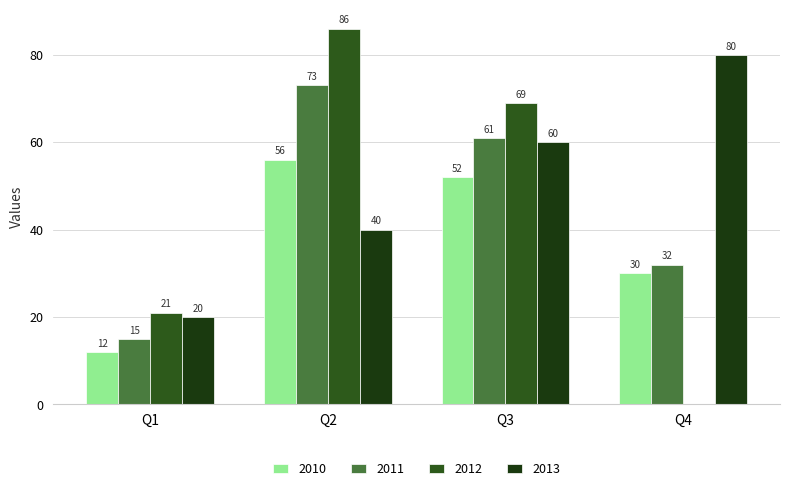

At which label is 2012 closest to 43?

Q1